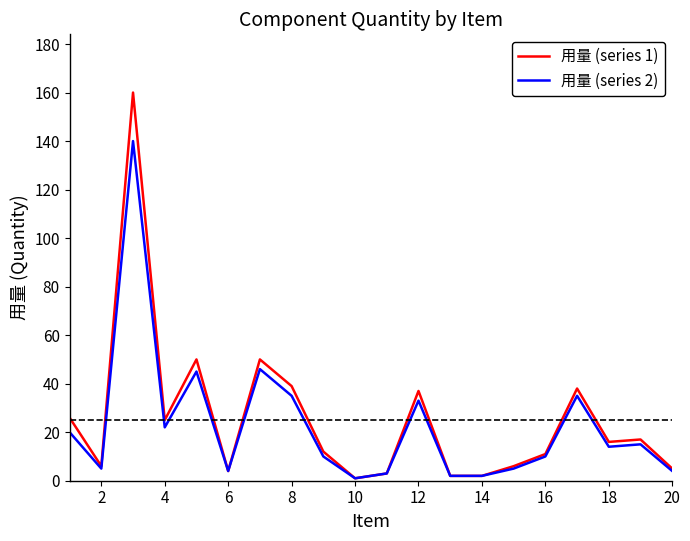

List the series in order of their peak value, lowest first.

用量 (series 2), 用量 (series 1)